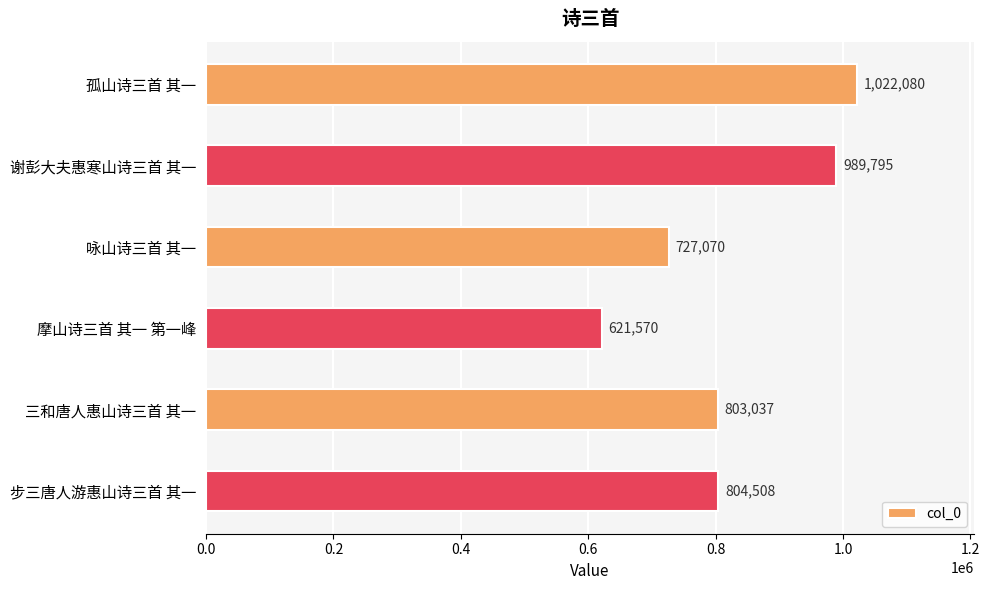

What is the ratio of the value at 步三唐人游惠山诗三首 其一 to the value at 谢彭大夫惠寒山诗三首 其一?

0.8